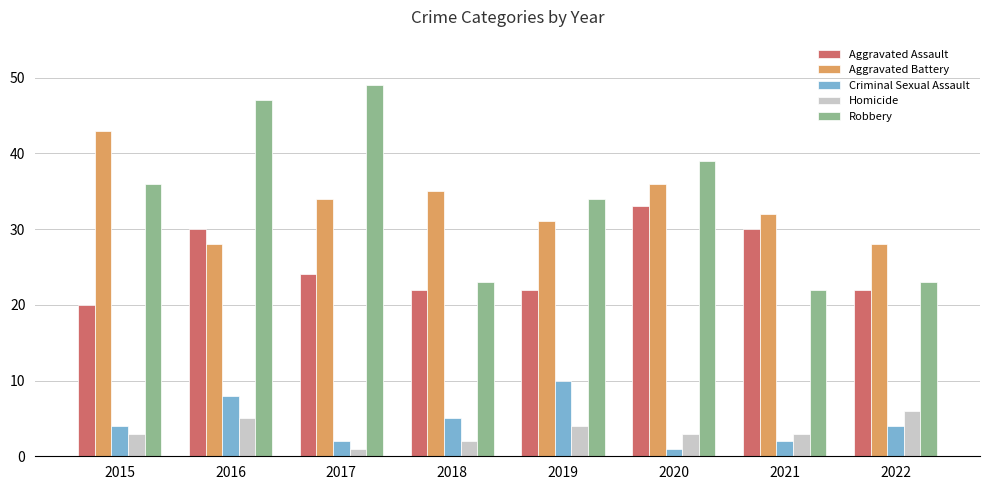

Reading left to right, what are all the values shown in this chart?

Aggravated Assault: 2015=20	2016=30	2017=24	2018=22	2019=22	2020=33	2021=30	2022=22
Aggravated Battery: 2015=43	2016=28	2017=34	2018=35	2019=31	2020=36	2021=32	2022=28
Criminal Sexual Assault: 2015=4	2016=8	2017=2	2018=5	2019=10	2020=1	2021=2	2022=4
Homicide: 2015=3	2016=5	2017=1	2018=2	2019=4	2020=3	2021=3	2022=6
Robbery: 2015=36	2016=47	2017=49	2018=23	2019=34	2020=39	2021=22	2022=23